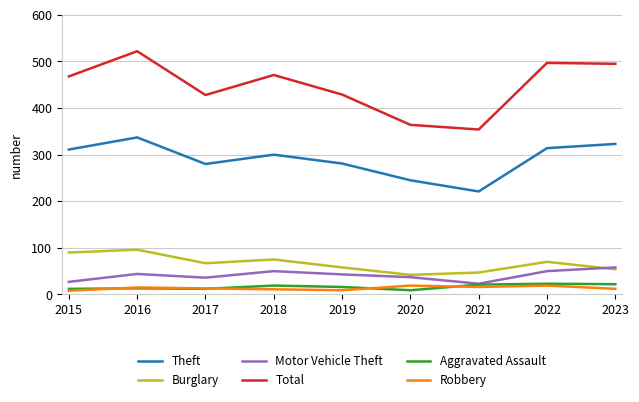

True or false: Motor Vehicle Theft and Total cross at least once.

False